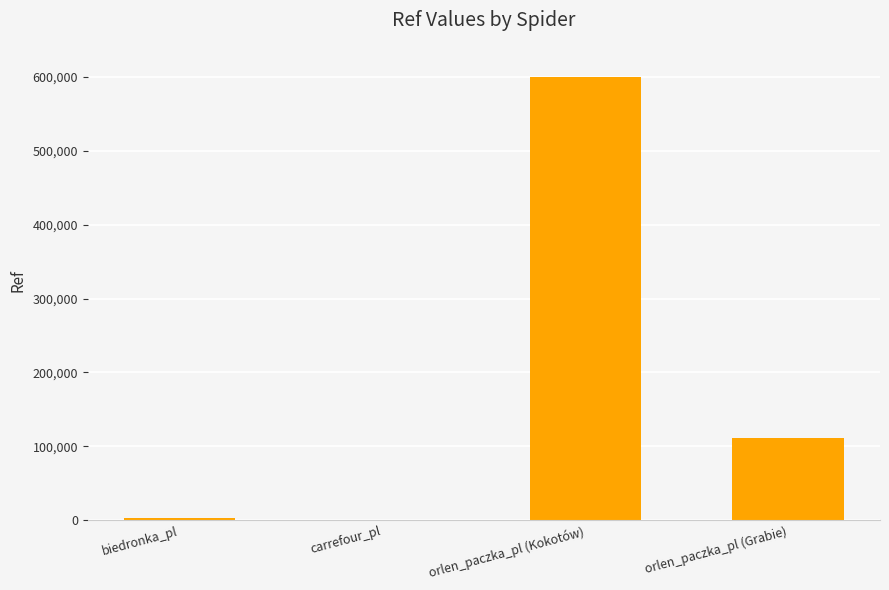

What is the sum of all values?

714492